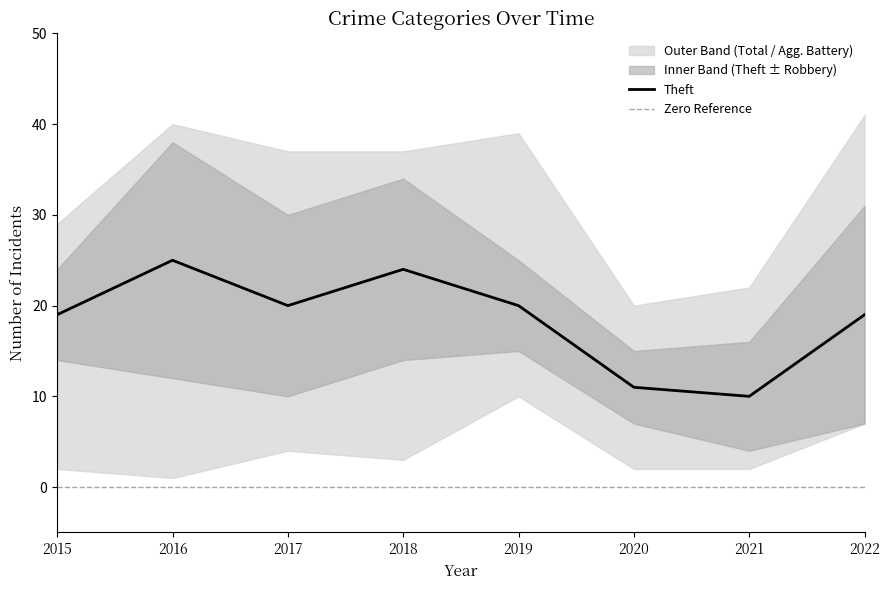

At which category does the chart reach its peak across all series?

2022